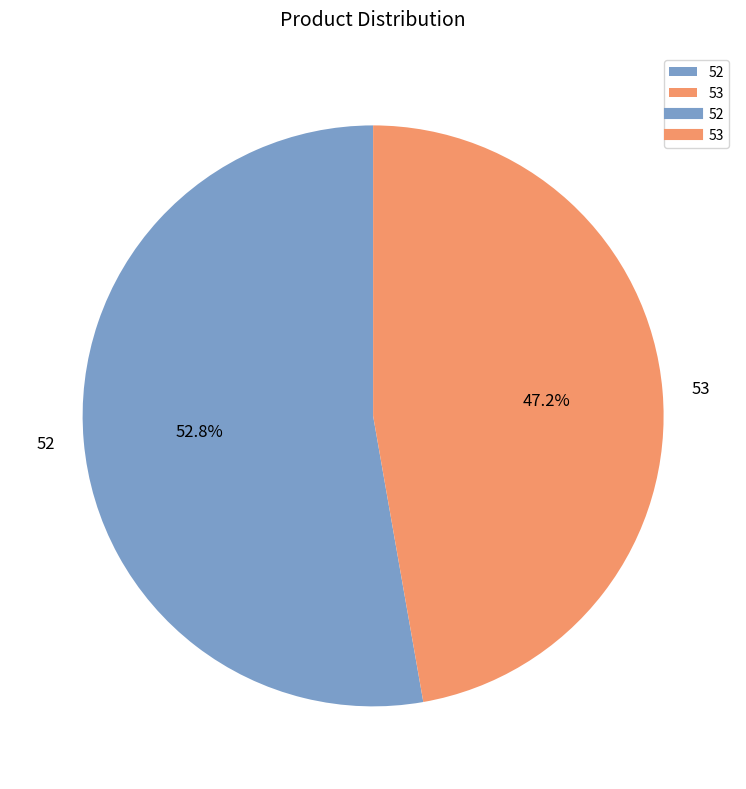

What percentage is the 52 slice, to the nearest percent?

53%